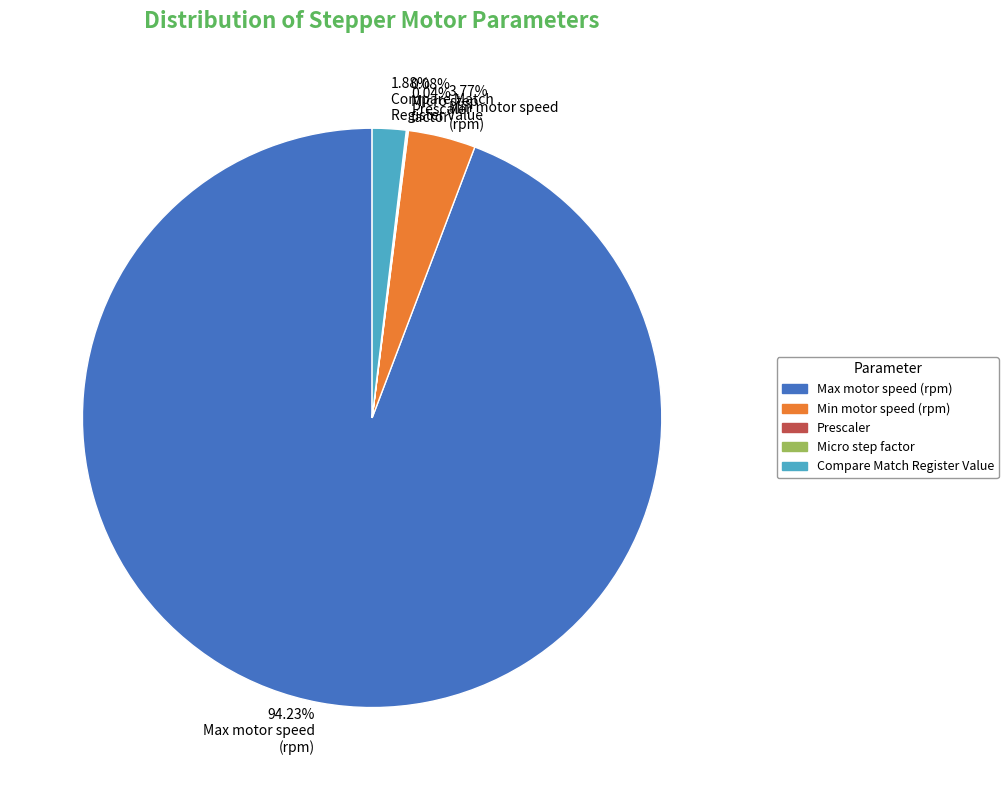

To the nearest percent, what is the difference between the largest and smallest slice percentages?

94%